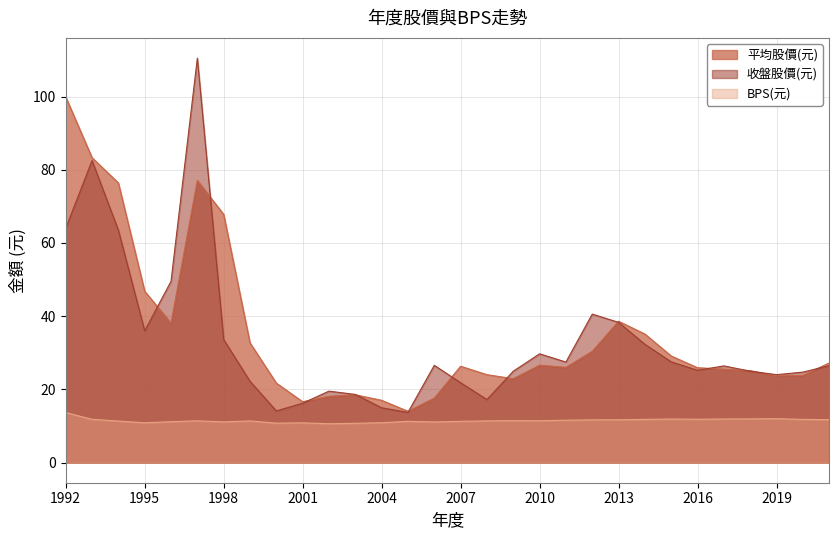

Reading right to left, list all the values displayed in this chart.

平均股價(元): 27.2	23.8	23.7	25.1	25.5	25.9	29.1	35.1	38.6	30.4	26.0	26.6	22.9	24.0	26.3	17.6	14.0	17.0	18.5	18.1	16.6	21.7	32.7	67.8	77.1	38.1	46.8	76.4	83.3	99.9
收盤股價(元): 26.4	24.7	24.0	24.9	26.4	25.2	27.5	32.3	38.3	40.5	27.4	29.7	24.9	17.2	21.8	26.6	13.7	14.9	18.6	19.5	16.2	14.1	22.2	33.6	110.5	49.5	36.0	63.5	82.5	64.0
BPS(元): 11.7	11.8	12.0	11.9	11.9	11.8	11.9	11.8	11.7	11.7	11.6	11.4	11.4	11.4	11.2	11.1	11.3	10.9	10.7	10.6	10.8	10.8	11.4	11.1	11.4	11.2	10.8	11.3	11.8	13.7